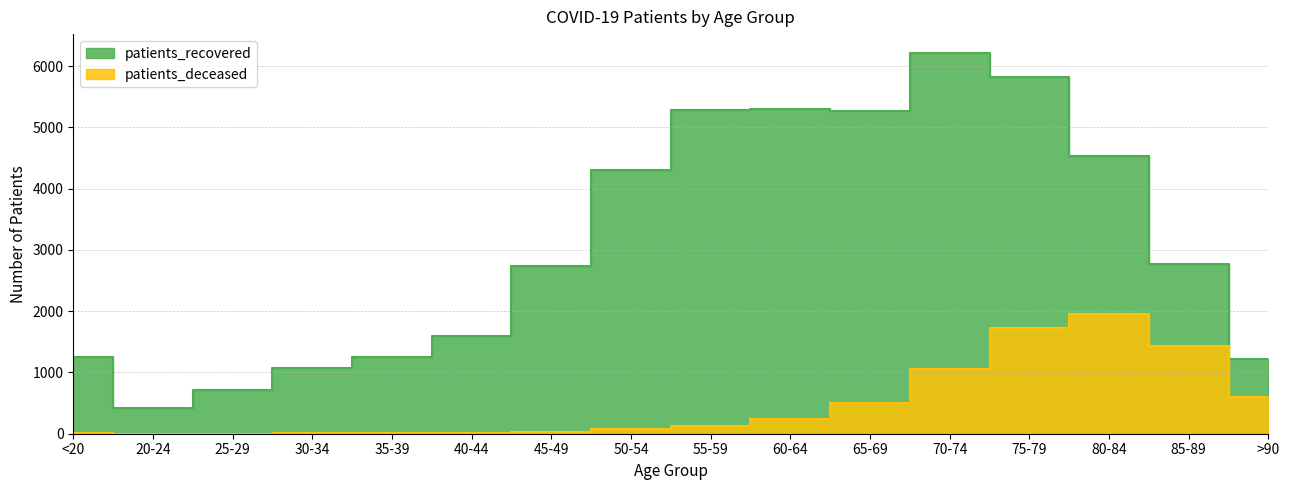

Where does the patients_deceased series first go above 129?

60-64